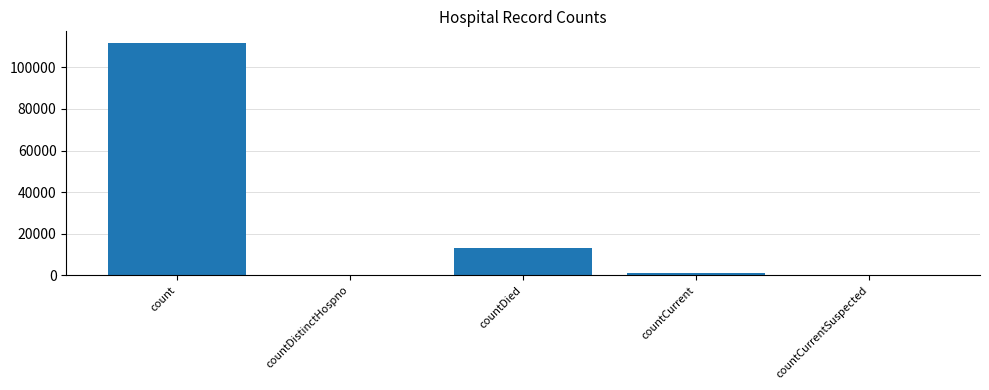

Count the number of categories in the chart.

5